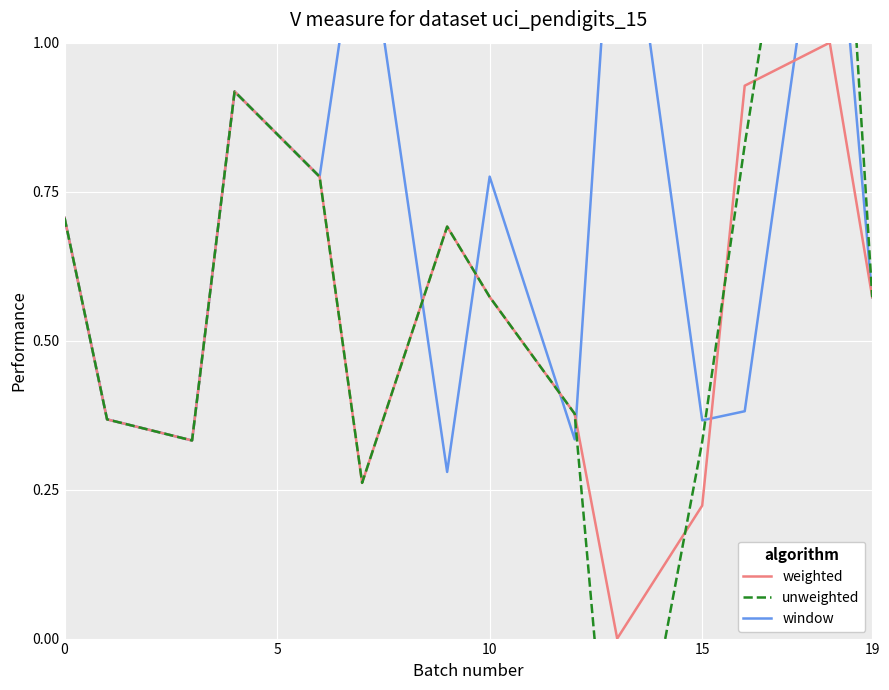

Is it true that weighted equals 0.3 at 19?

False